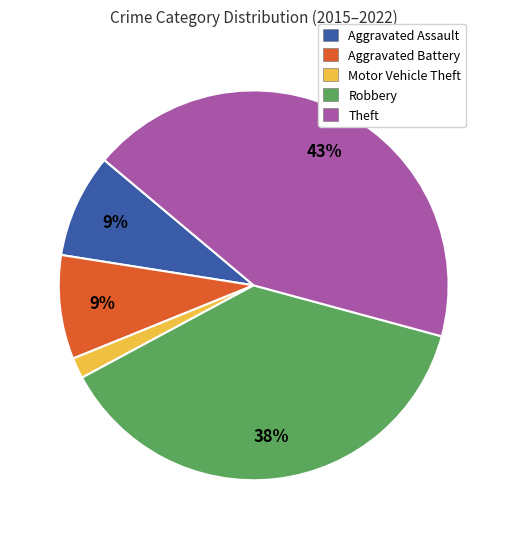

What is the largest slice in the pie chart?

Theft